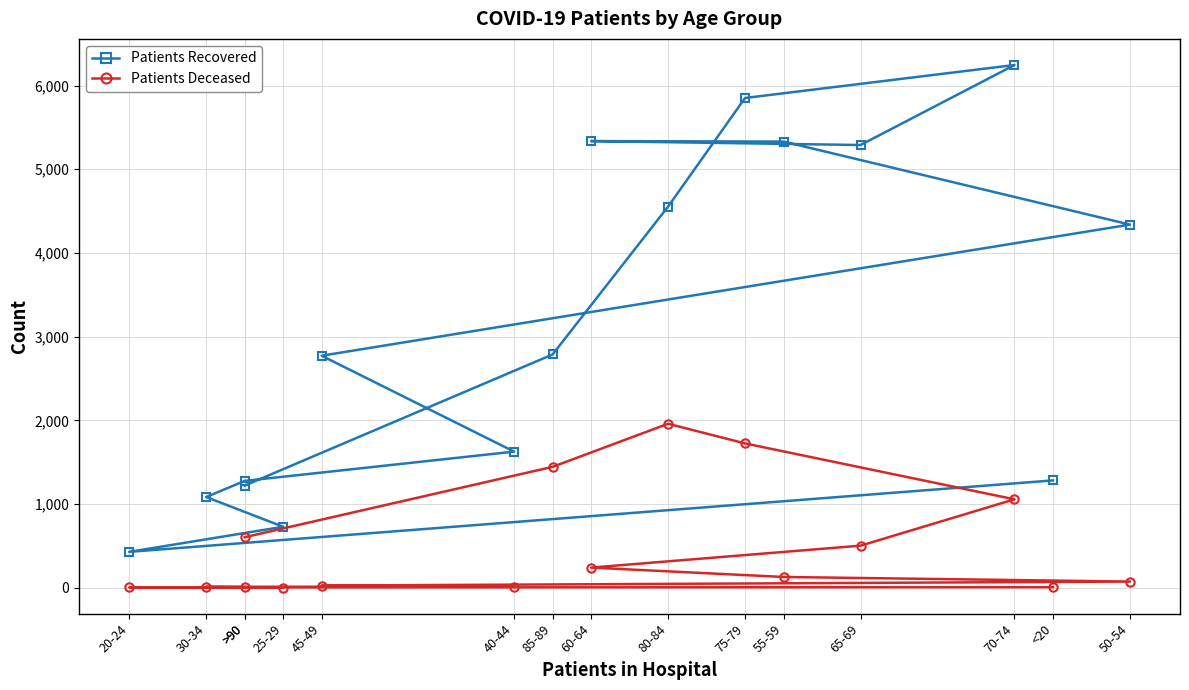

At how many categories does at least one series exceed 1311?

10